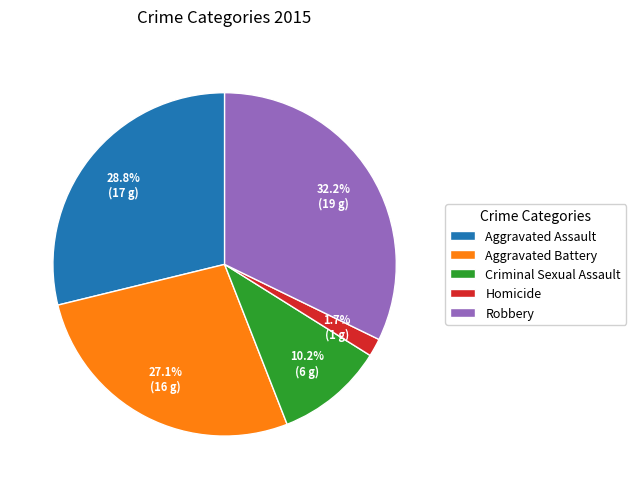

Which category has the biggest portion of the pie?

Robbery